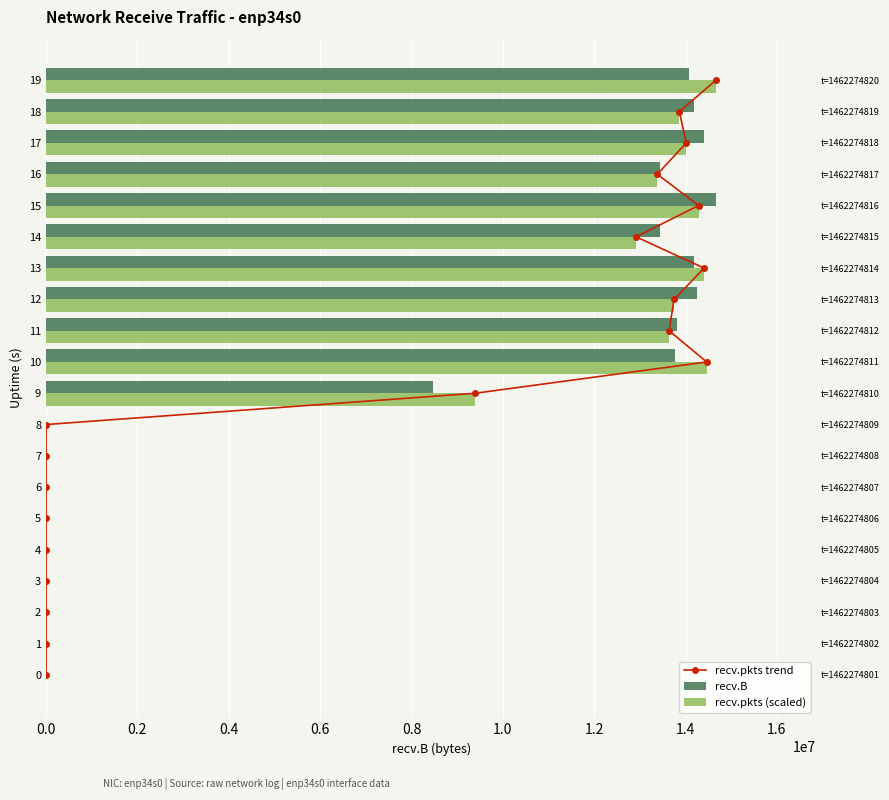

At which label does recv.B reach its peak?

15